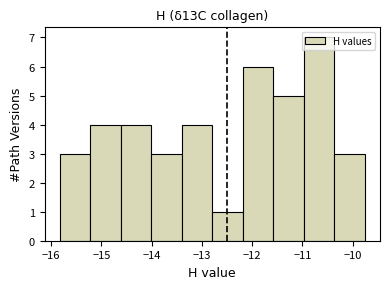

What is the height of the bar covering -12.8 to -12.2 on the x-axis? Neither the bar edges nor the heights are printed on the chart, so give them approximately, as read against the axes.

1